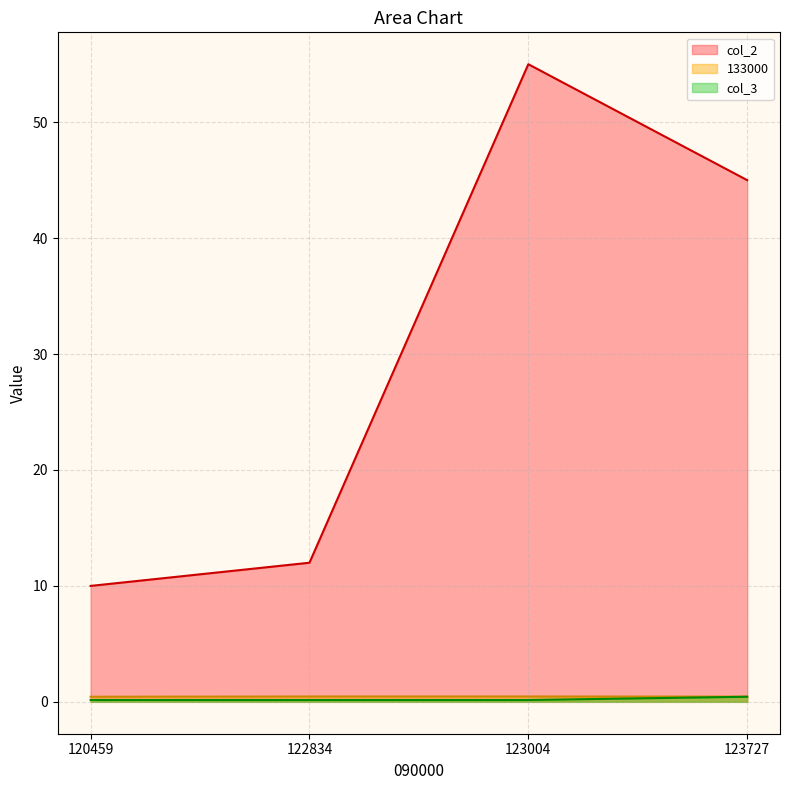

At how many categories does at least one series exceed 1?

4